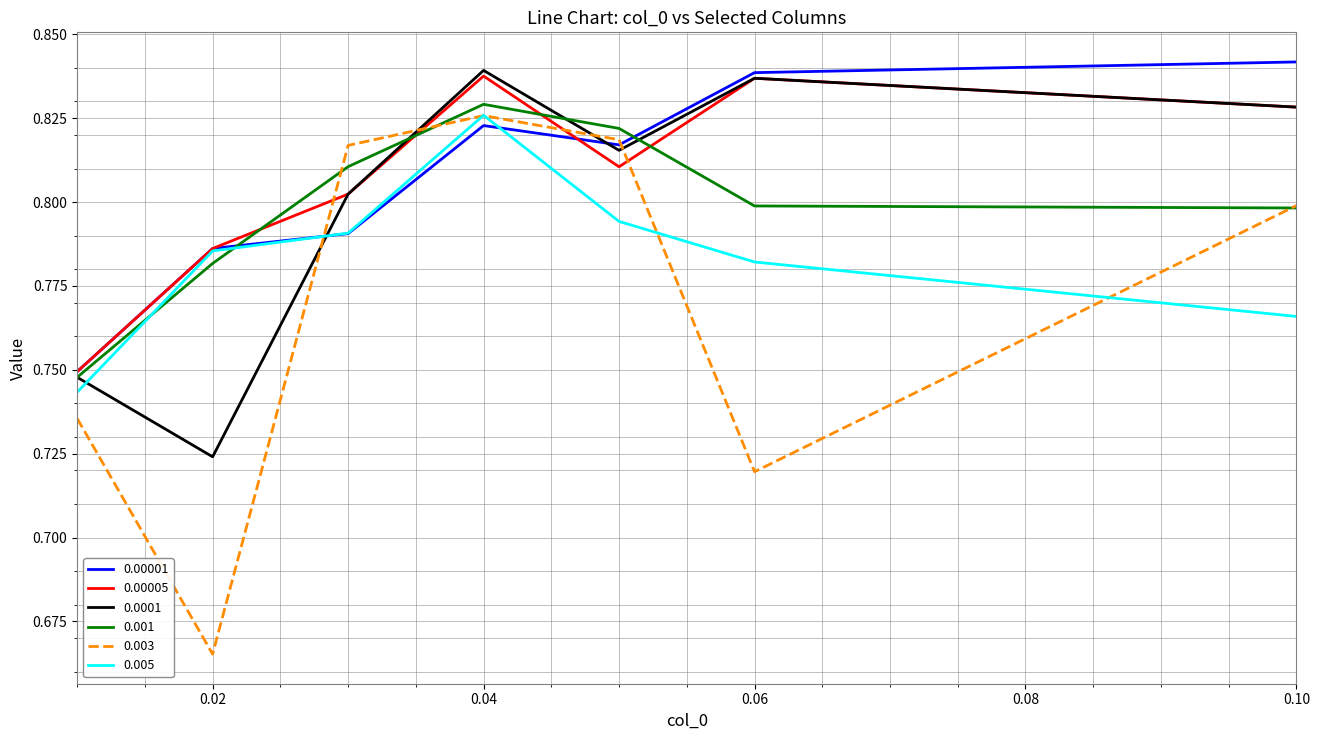

List the labels in order of 0.005 value, smallest first.

0.01, 0.1, 0.06, 0.02, 0.03, 0.05, 0.04